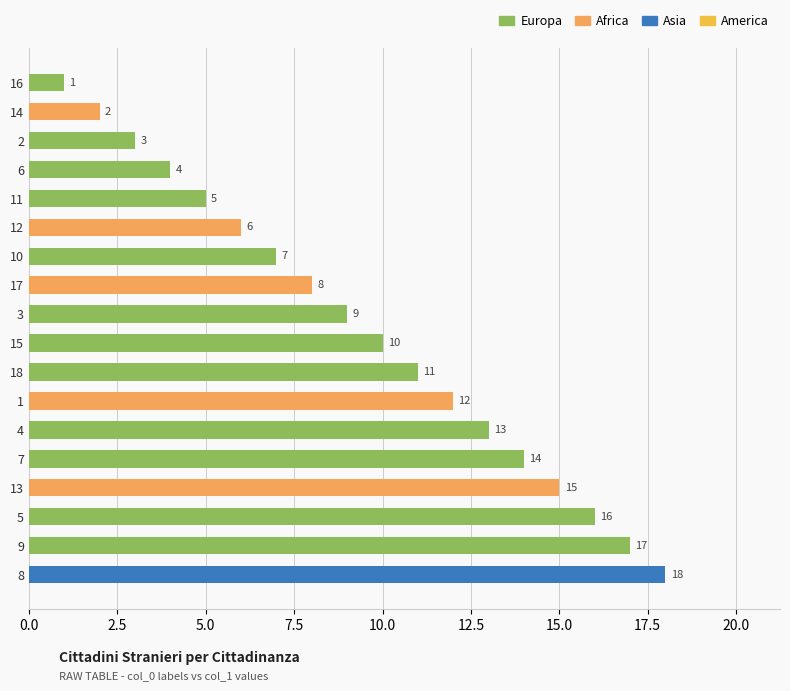

Reading bottom to top, extract all data points from this chart.

18	17	16	15	14	13	12	11	10	9	8	7	6	5	4	3	2	1